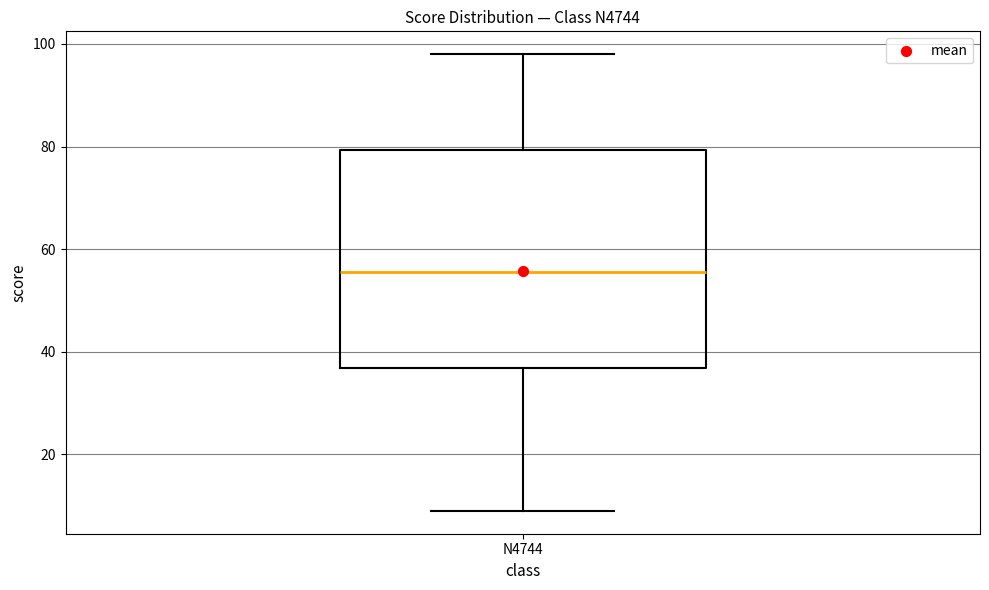

Read this box plot against the y-axis: the position of the median line, the range covered by the box, and the ends of both whiskers. The values are not printed on the chart, so give them approximately, as read against the axis.

median 56, box 36 to 80, whiskers 10 to 98